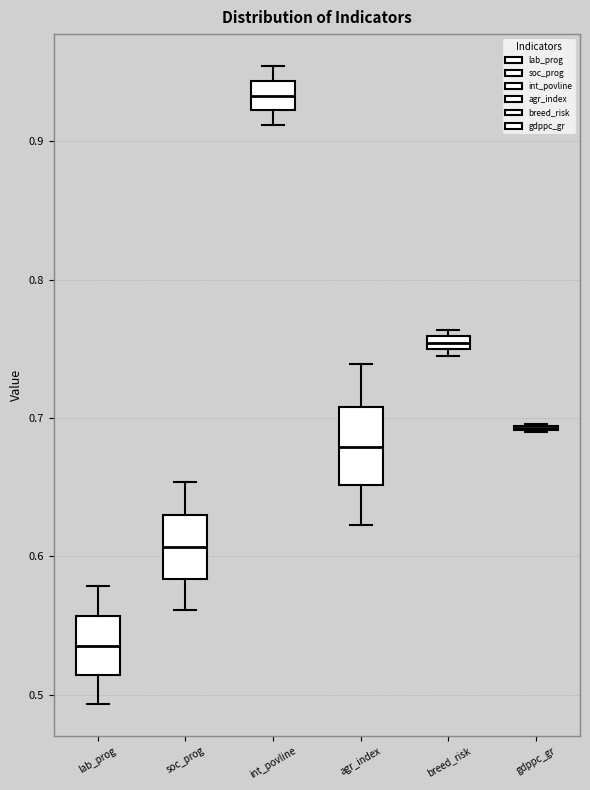

Which box is the tallest, from its lower edge to its upper edge?

agr_index